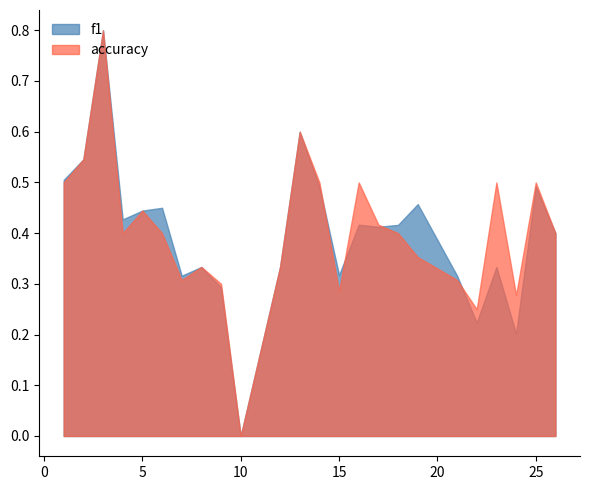

Where is accuracy nearest to the value 0?

10